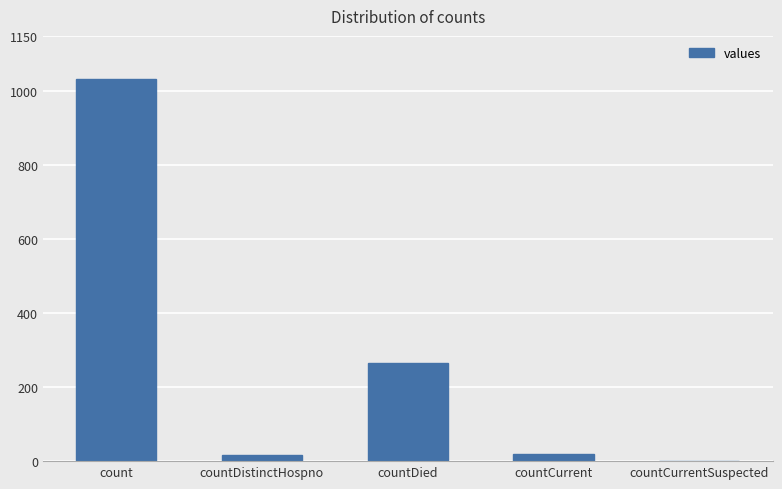

What is the sum of all values?

1334